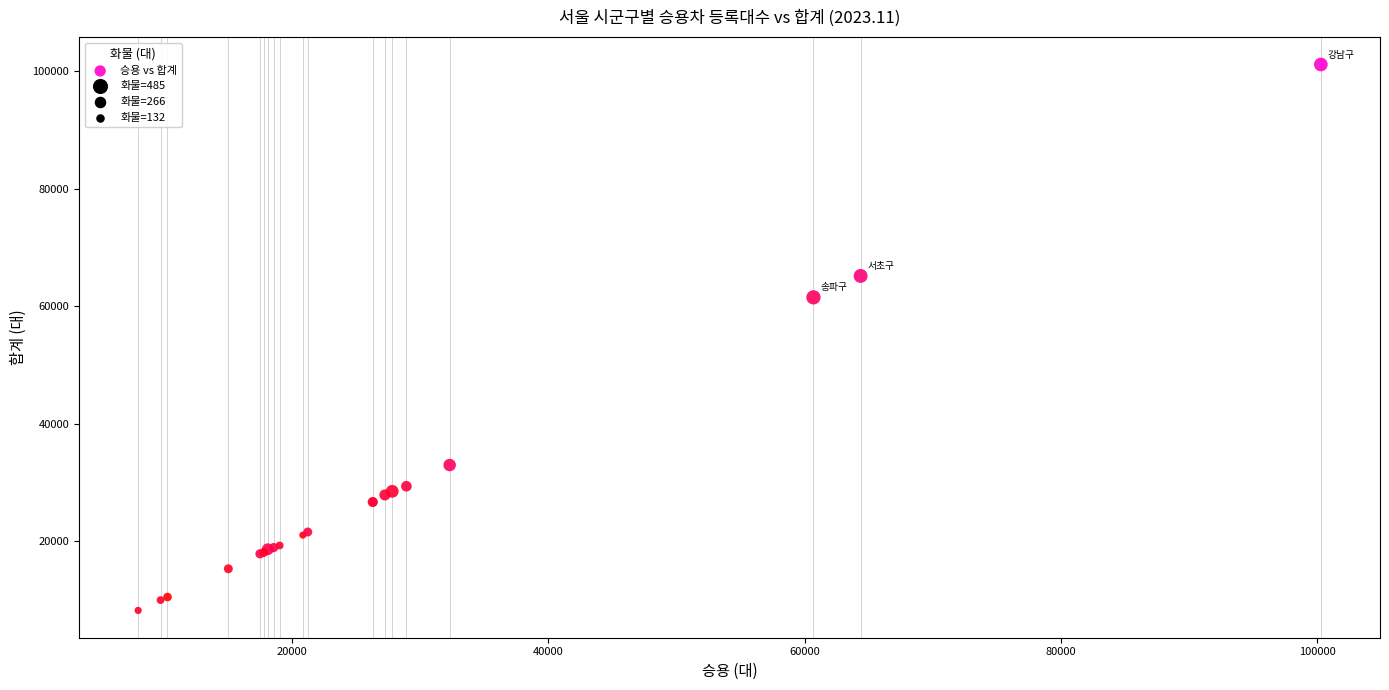

What Y value in the scatter plot is closest to 54700?

61527